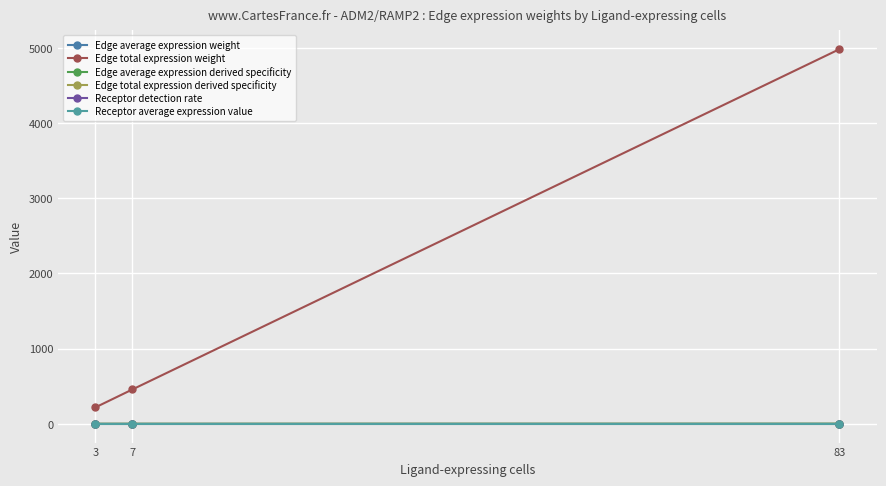

How many lines are shown in the chart?

6